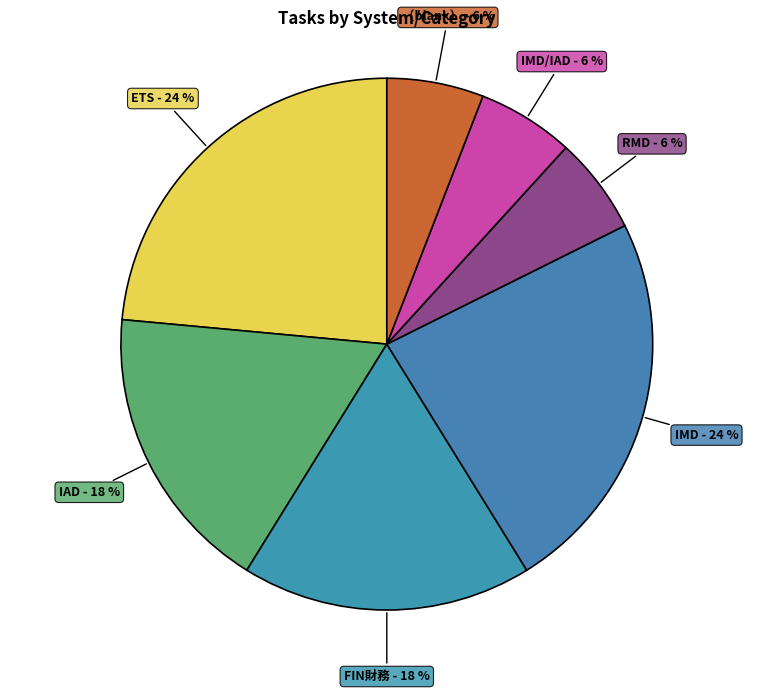

How many slices are in this pie chart?

7